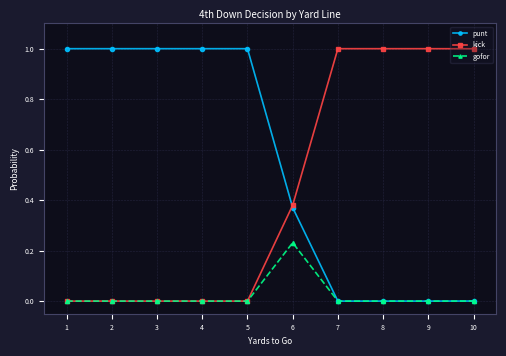

What is the greatest value displayed?

1.0